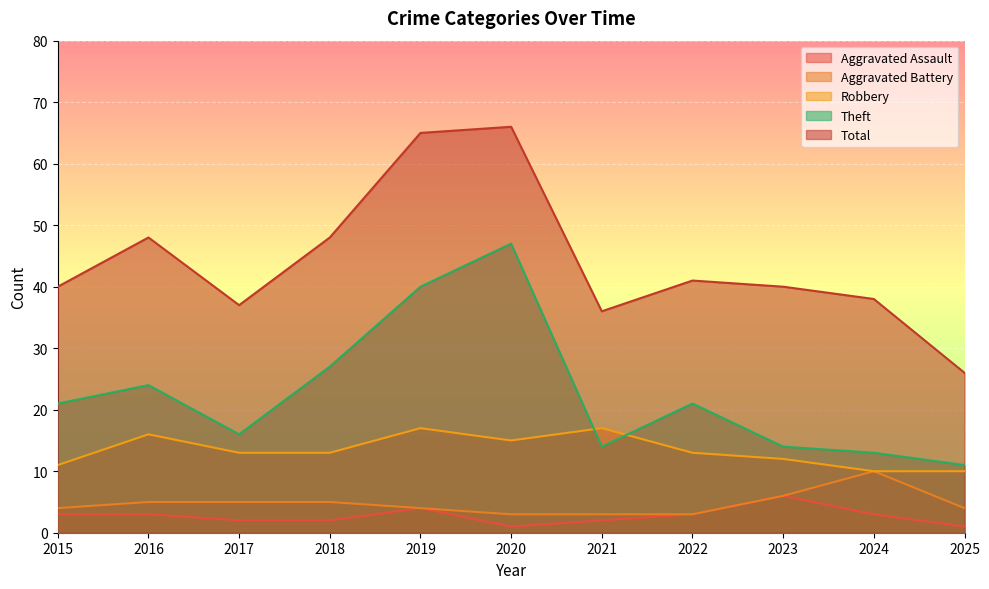

What is the difference between the Total values at 2016 and 2017?

11